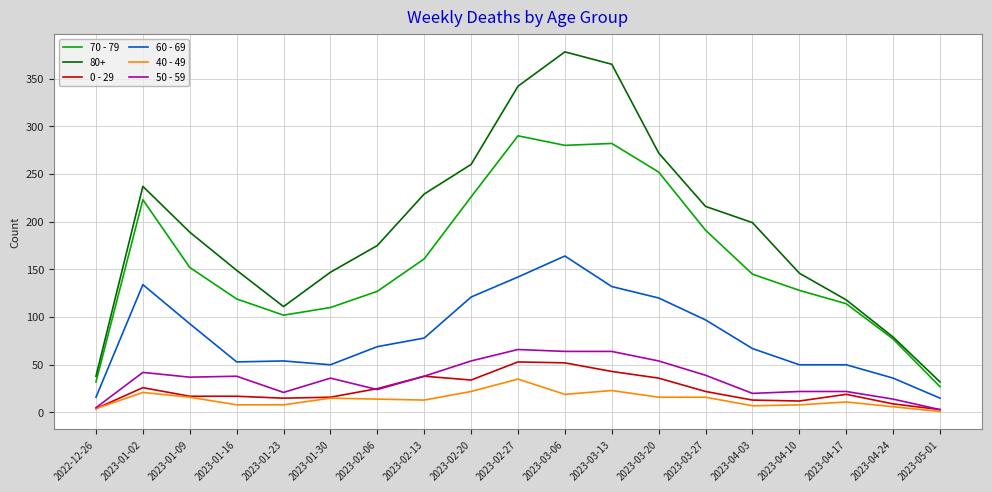

Is the value of 40 - 49 at 2023-03-06 greater than the value of 50 - 59 at 2023-02-20?

No